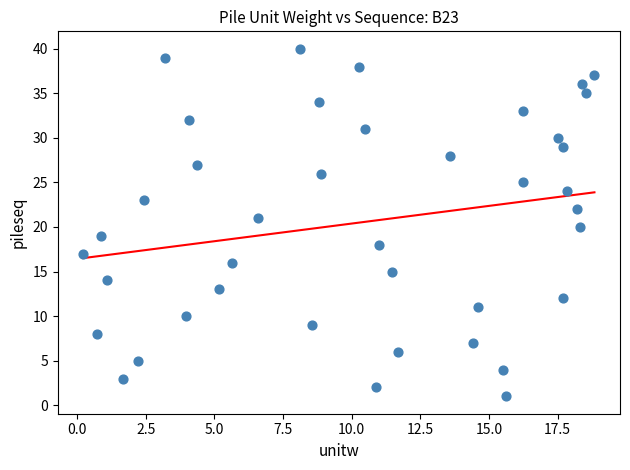

What is the range of Y values (max minus min)?

39